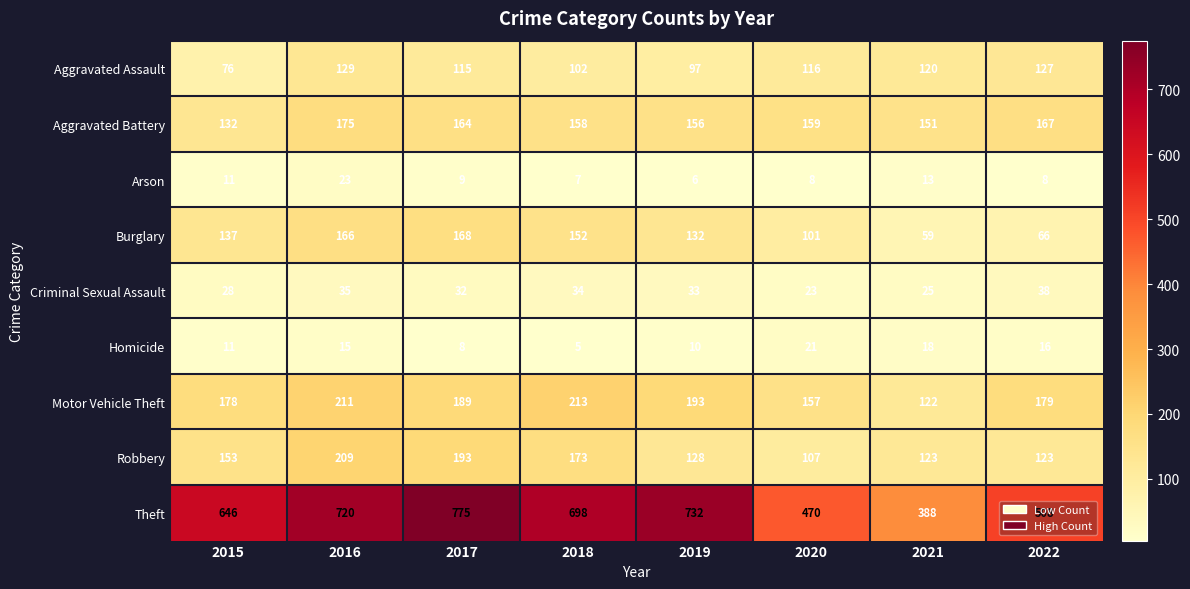

Count the number of data series in this chart.

9